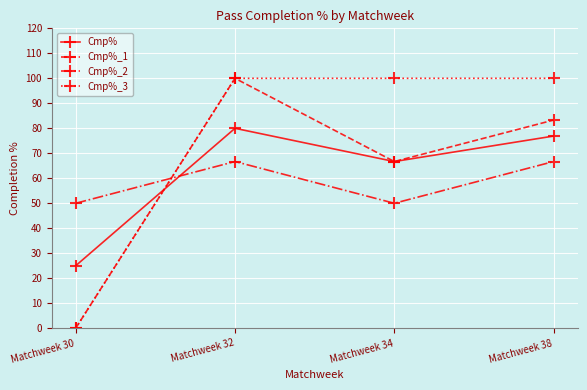

What is the value of the Cmp% point at the 3rd from the left?

66.7